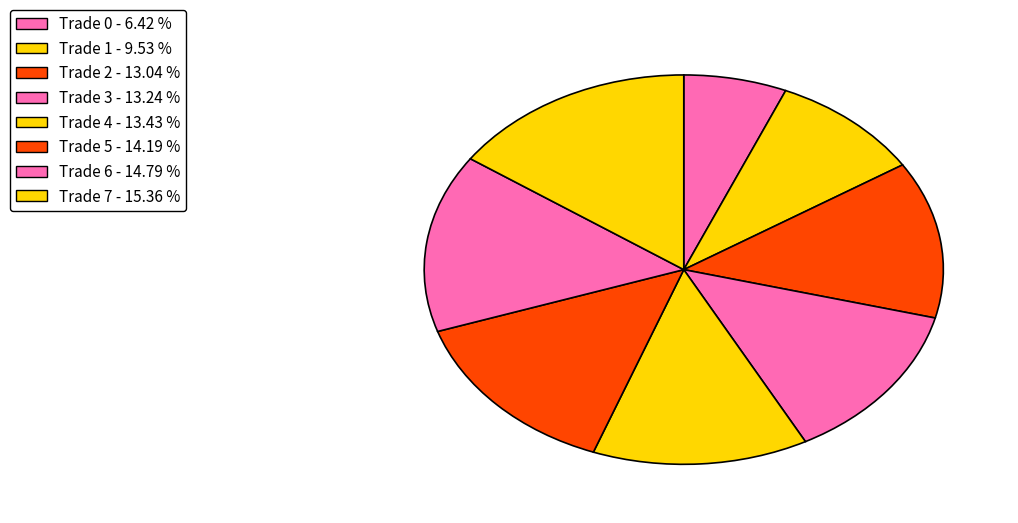

What is the smallest slice in the pie chart?

Trade 0